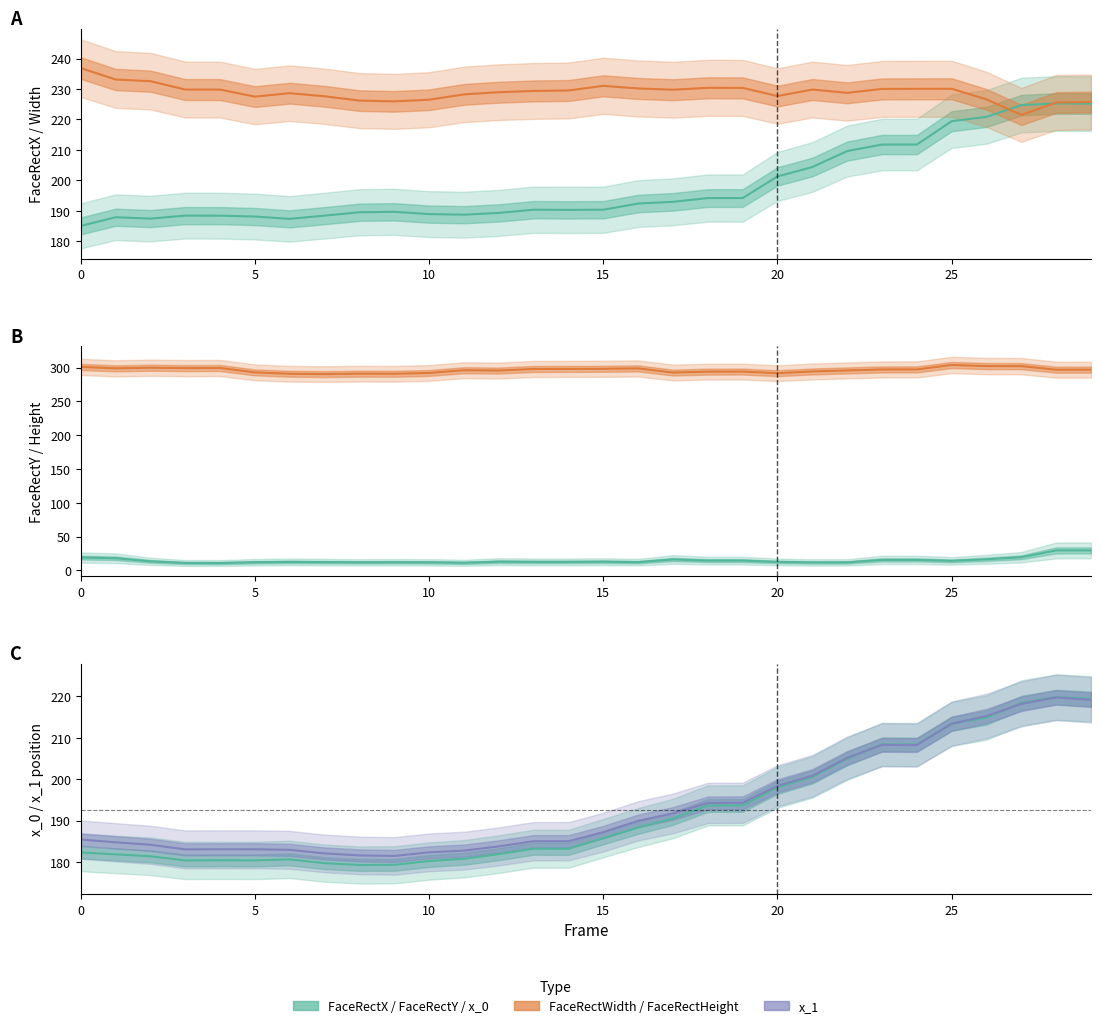

What is the sum of the x_0 values at 0 and 17?

372.8